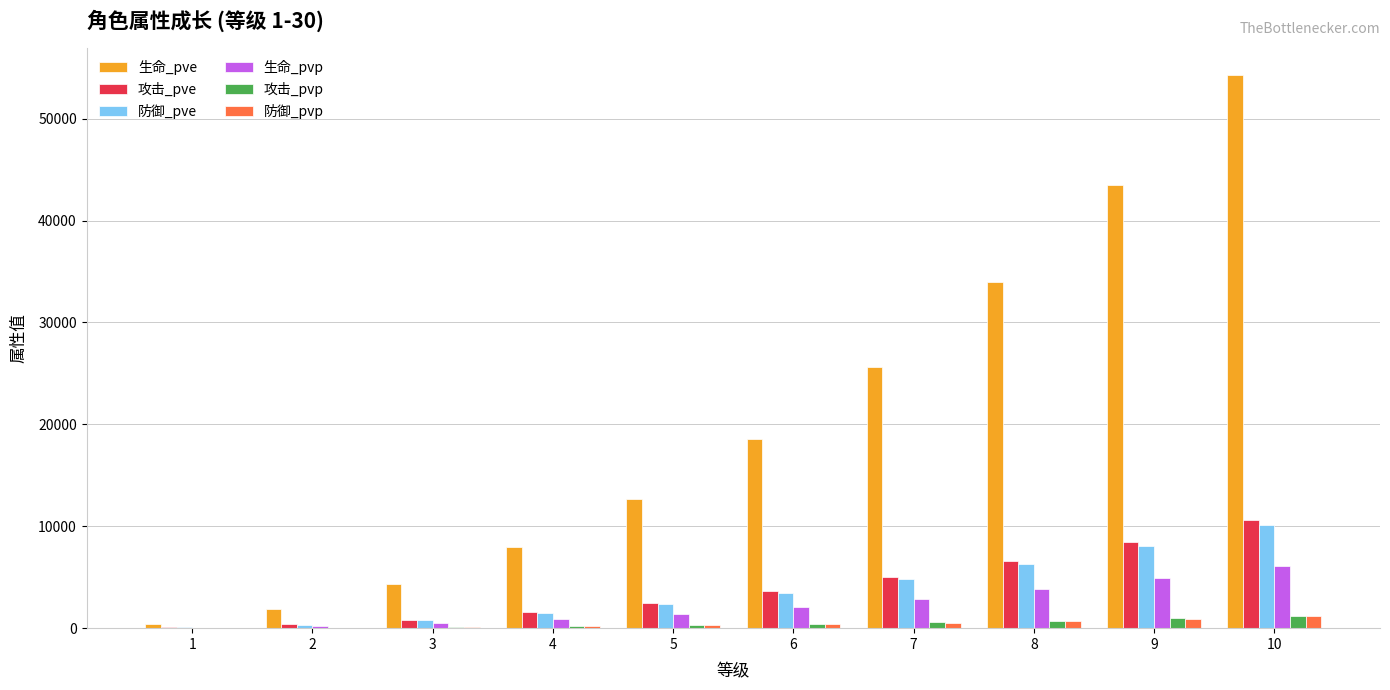

What is the total value across all series at 1?

660